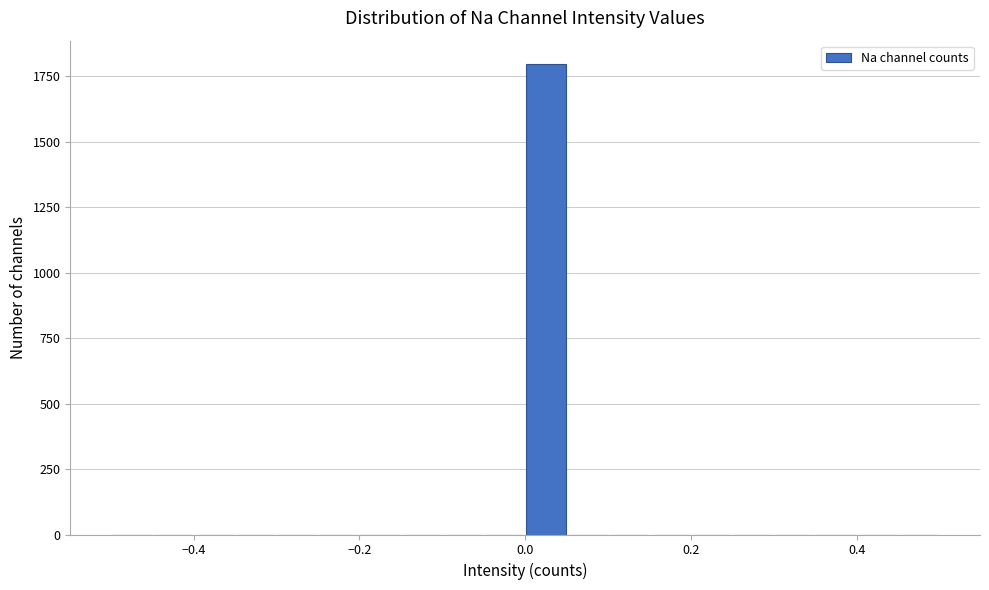

Read against the x-axis, roughly where is the centre of the tallest bar?

0.02